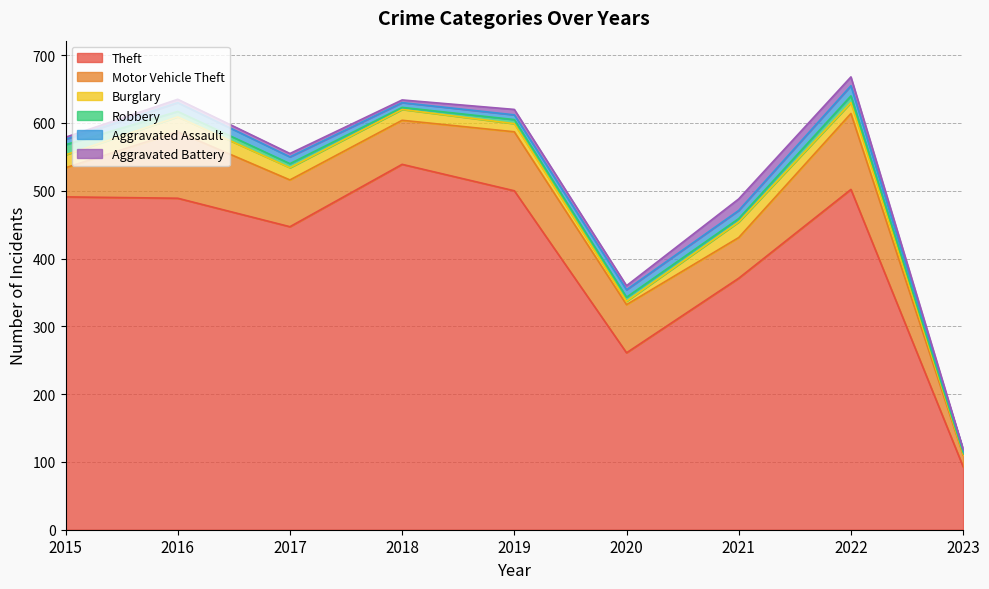

The Motor Vehicle Theft series shows 98 at 2016. True or false?

True